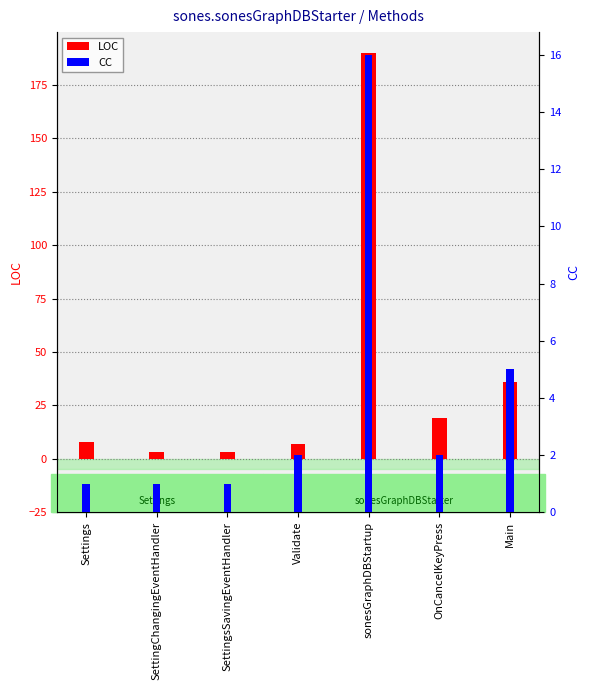

Reading right to left, list all the values displayed in this chart.

LOC: Main=36	OnCancelKeyPress=19	sonesGraphDBStartup=190	Validate=7	SettingsSavingEventHandler=3	SettingChangingEventHandler=3	Settings=8
CC: Main=5	OnCancelKeyPress=2	sonesGraphDBStartup=16	Validate=2	SettingsSavingEventHandler=1	SettingChangingEventHandler=1	Settings=1